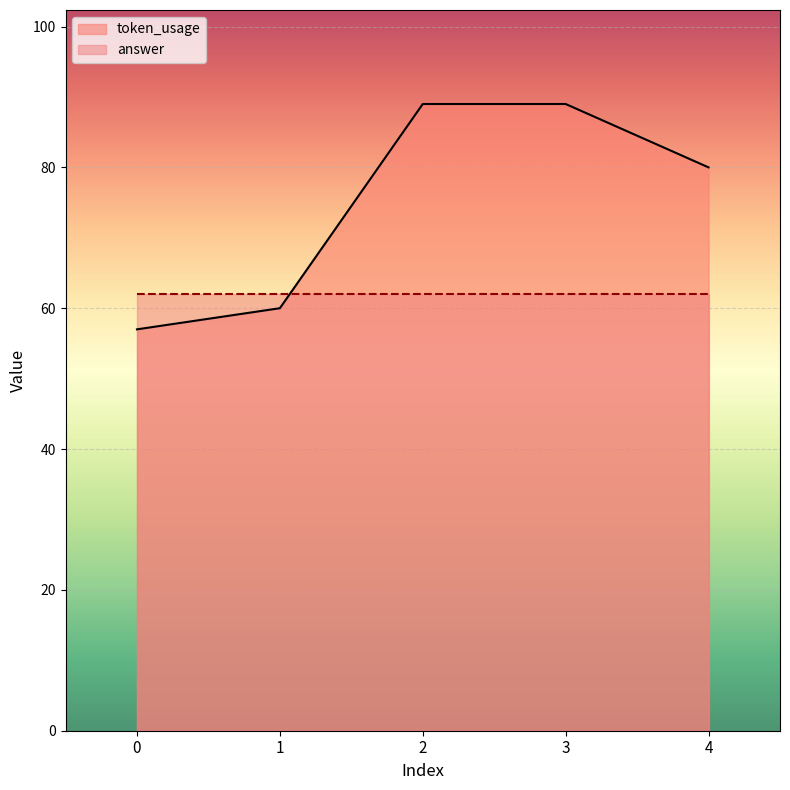

What is the approximate value at 3, to the nearest 10?

90